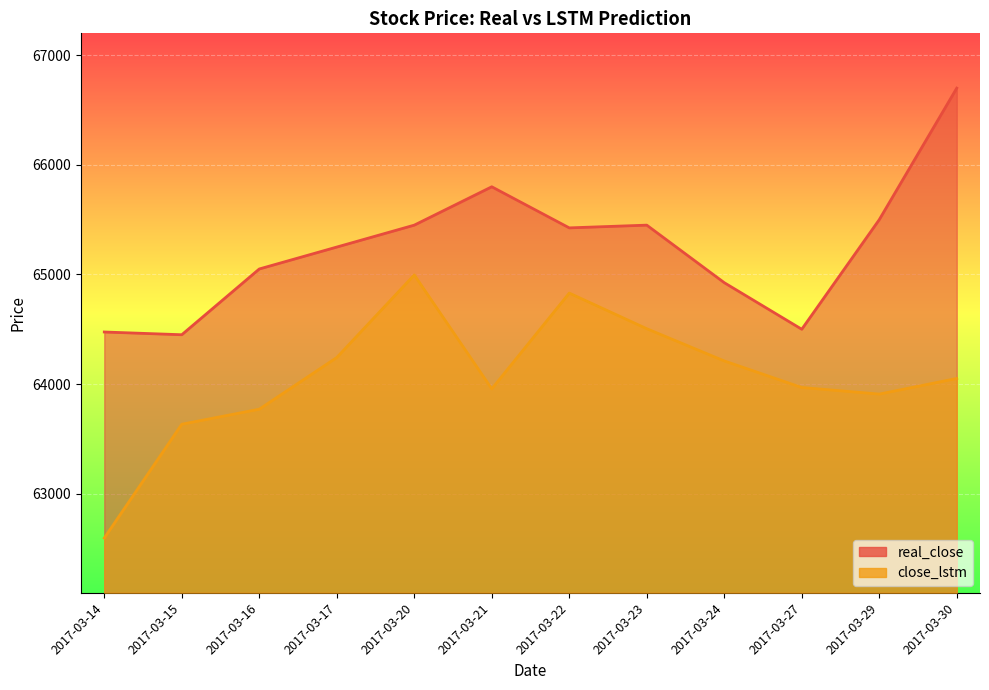

The value of real_close at 2017-03-27 is 64500.0. True or false?

True